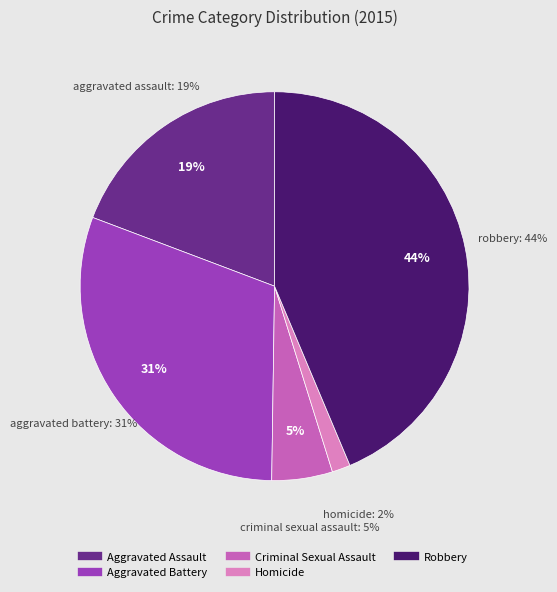

What percentage is the Aggravated Battery slice, to the nearest percent?

31%